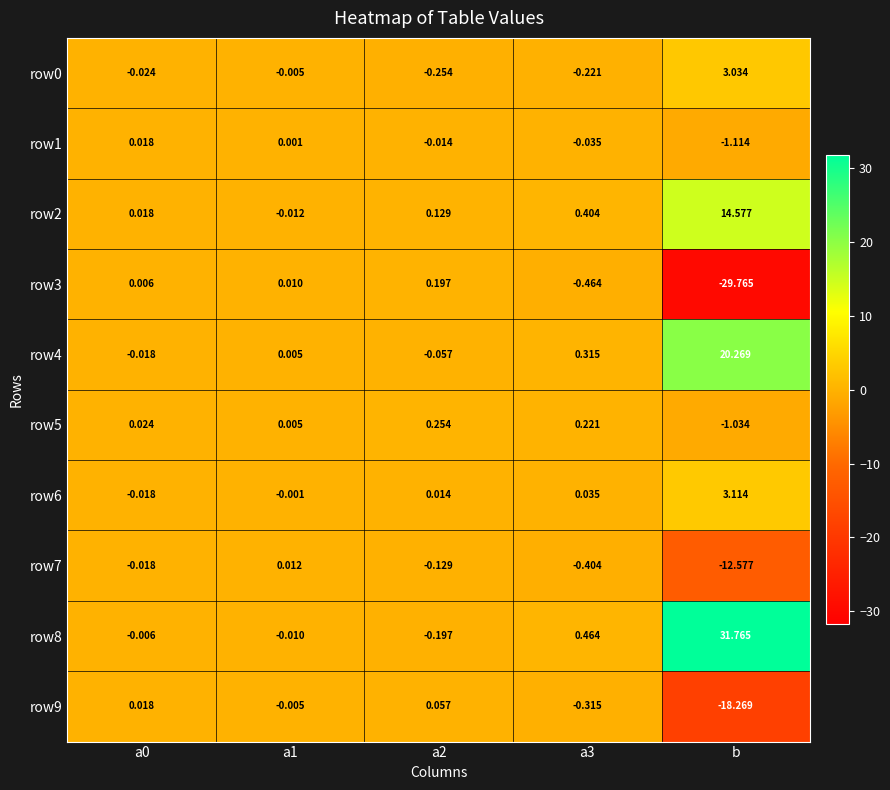

At which category does the chart reach its peak across all series?

b